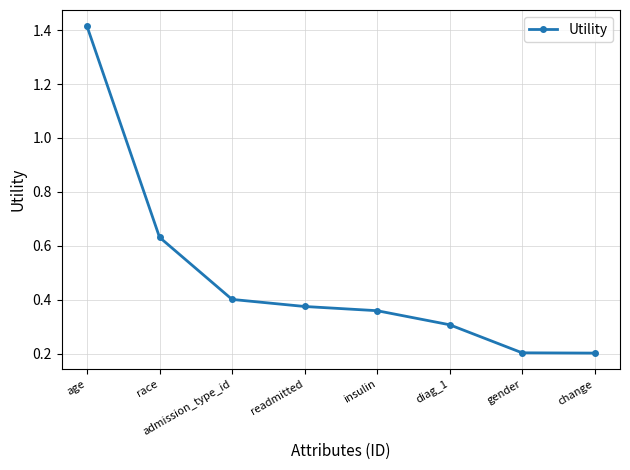

What is the difference between the maximum and minimum values?

1.2